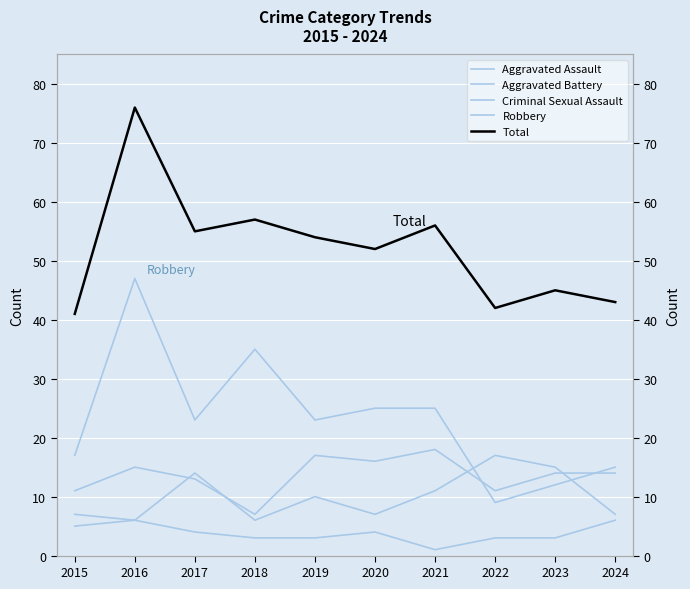

What is the sum of the Criminal Sexual Assault values at 2019 and 2023?

6